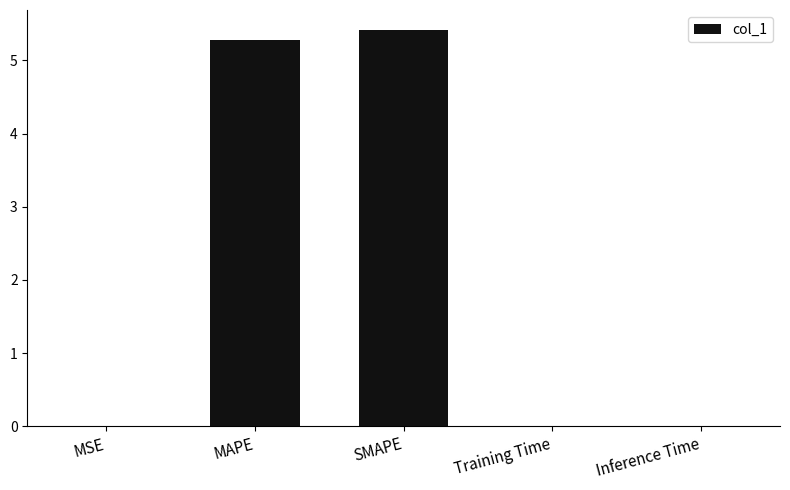

What is the sum of all values?

10.7